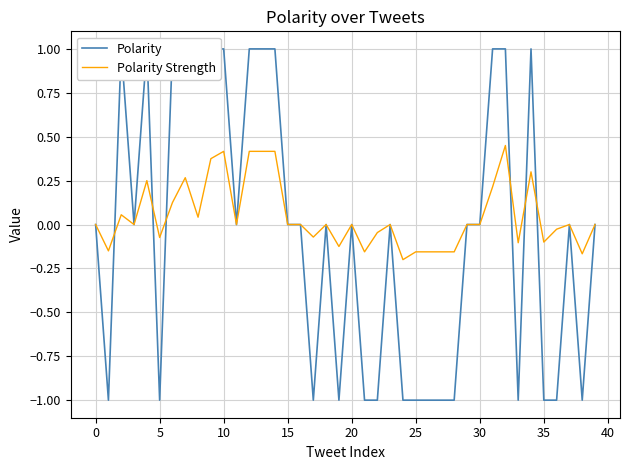

What is the spread (max minus min) of values at 38?

0.8